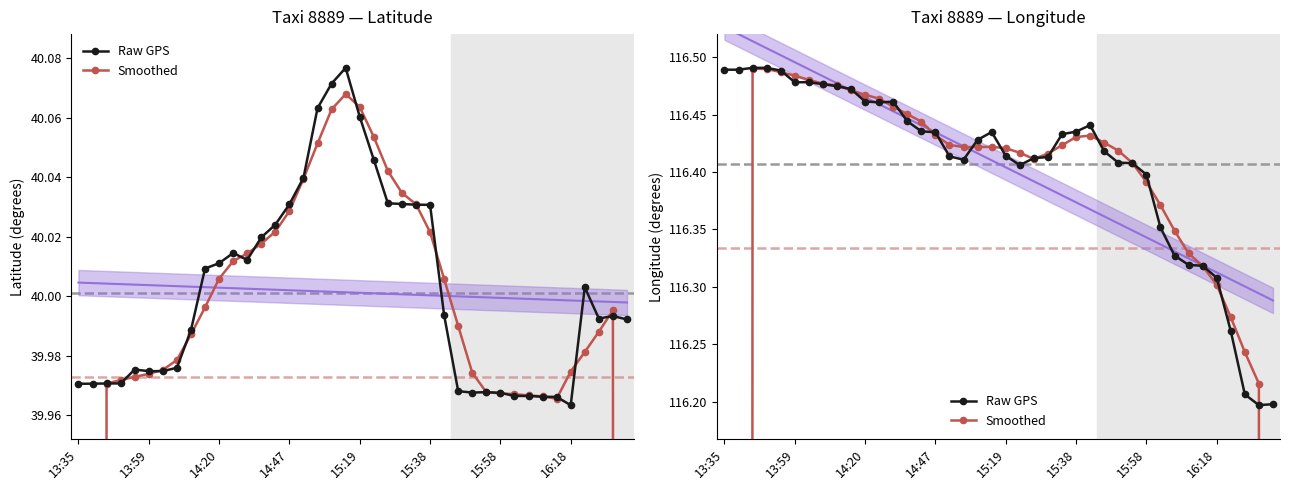

Which series has the largest total across all categories?

Raw GPS